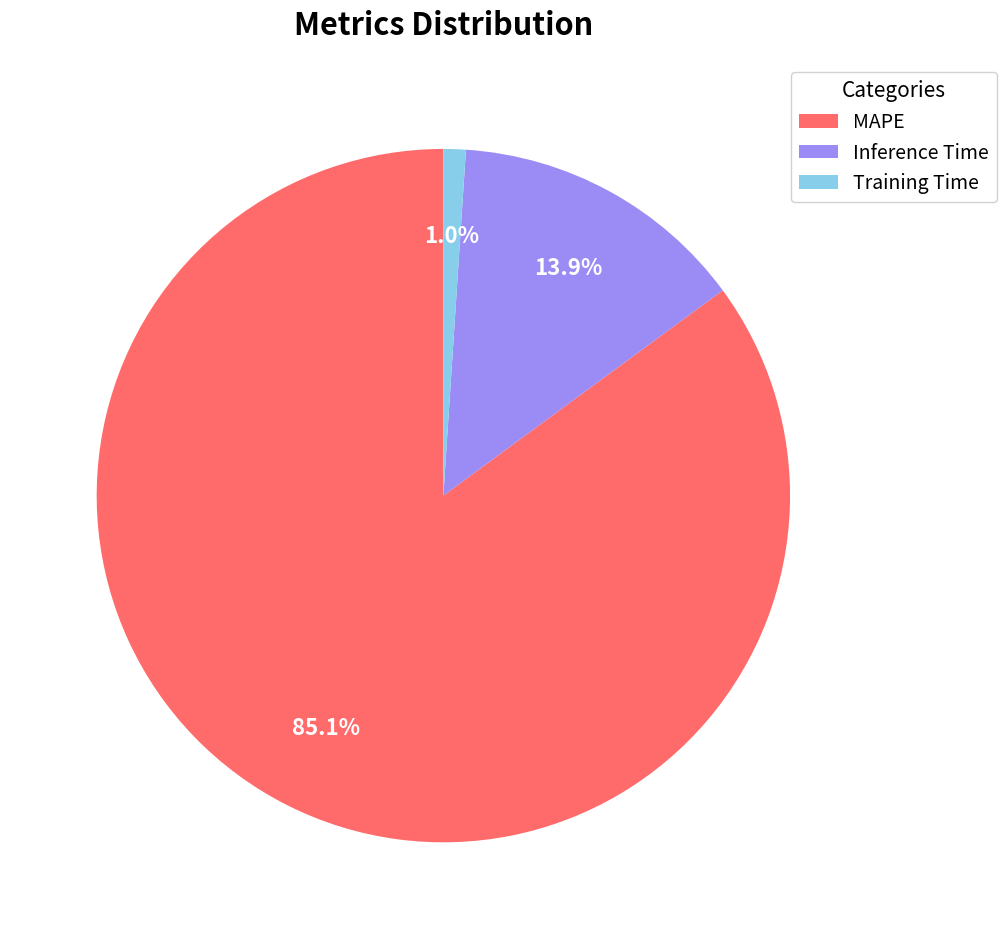

To the nearest percent, what portion does MAPE represent?

85%